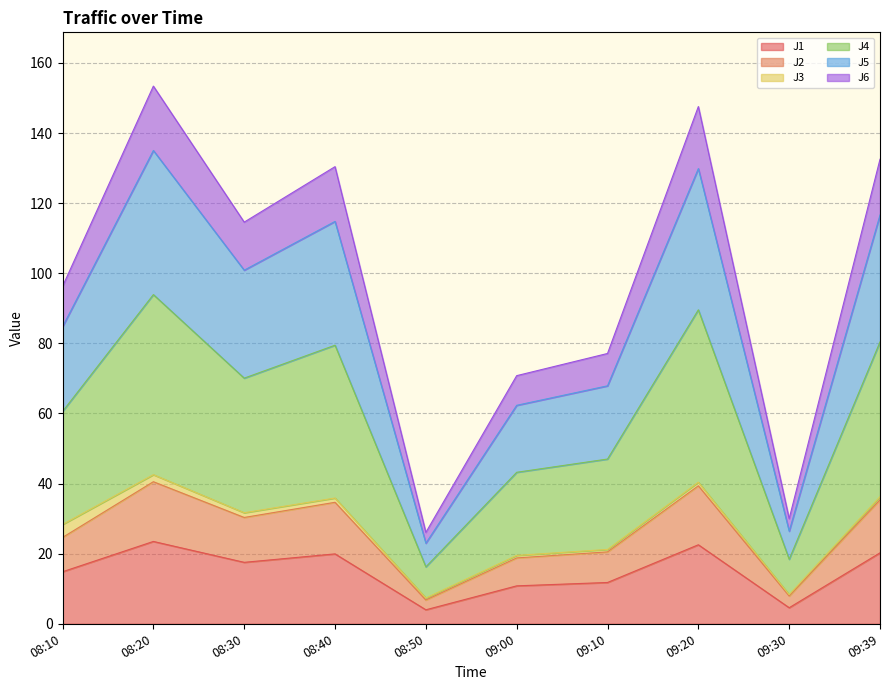

At which label does J6 reach its peak?

08:20